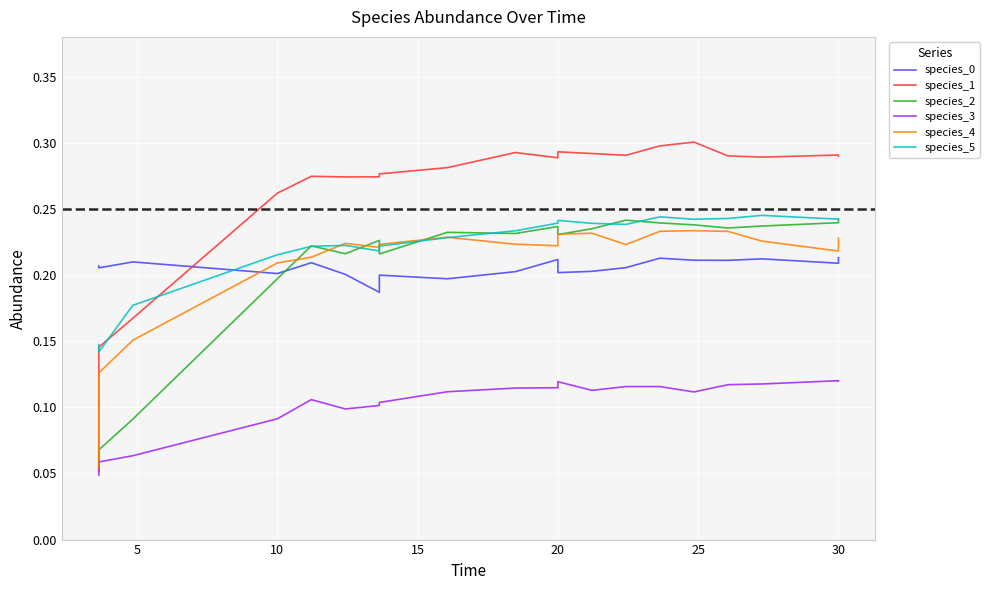

What is the value of the species_2 point at the 6th from the left?

0.2